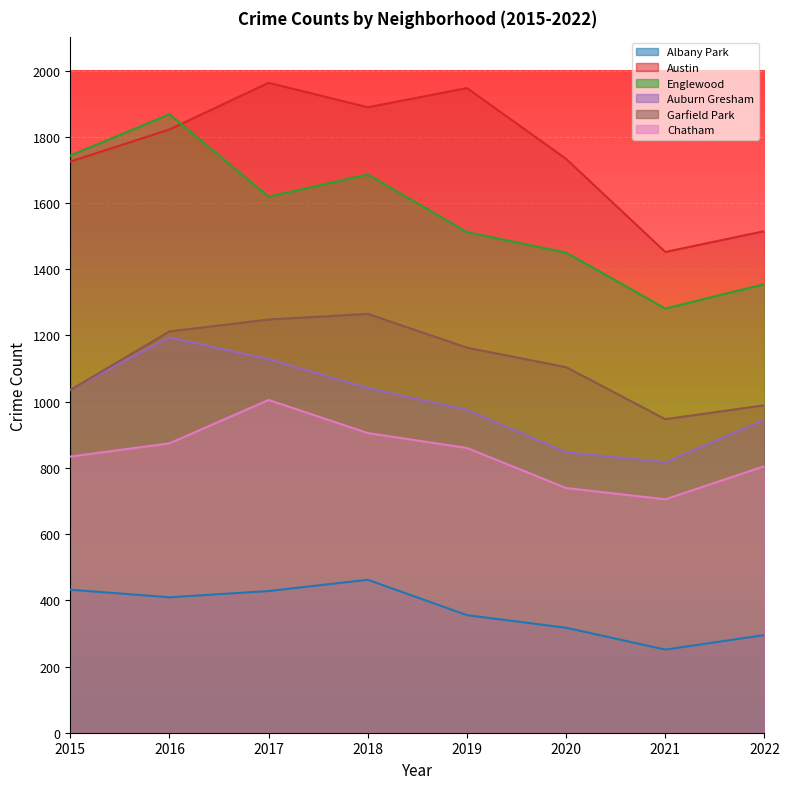

True or false: Albany Park and Garfield Park intersect in this chart.

False